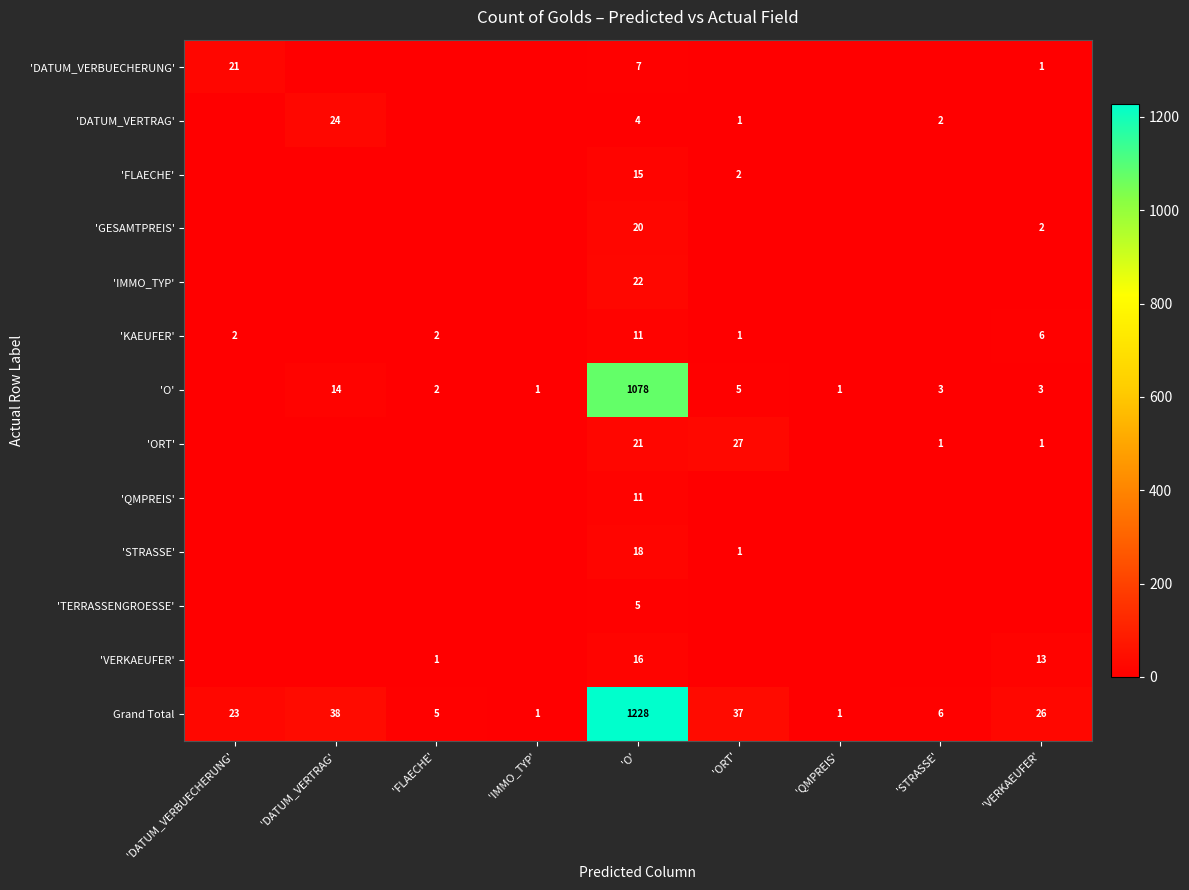

True or false: 'FLAECHE' has a value of 8 at 'O'.

False